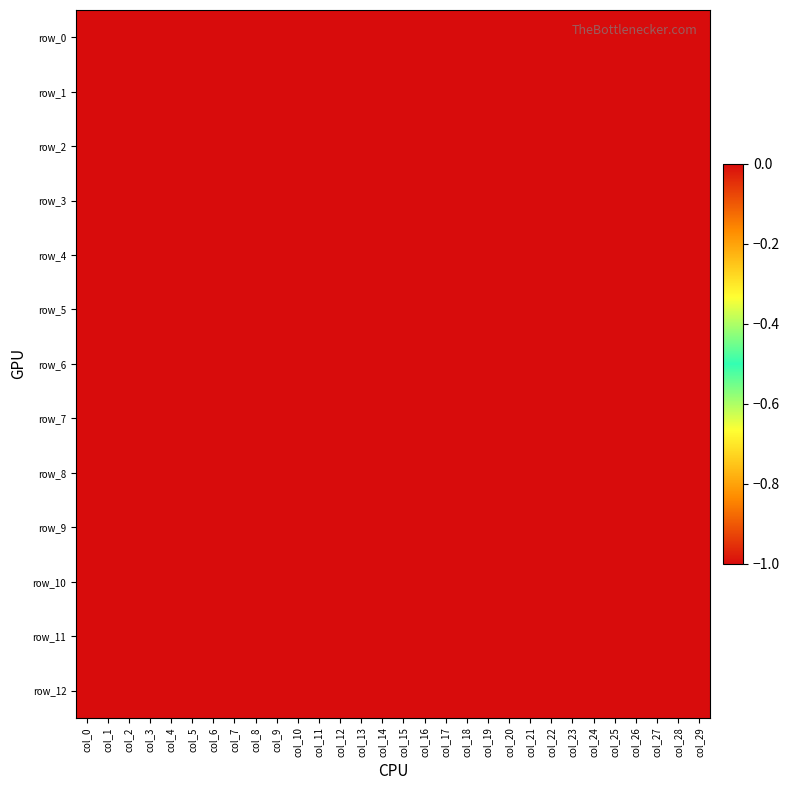

Is the value of row_10 at col_7 greater than the value of row_7 at col_1?

No